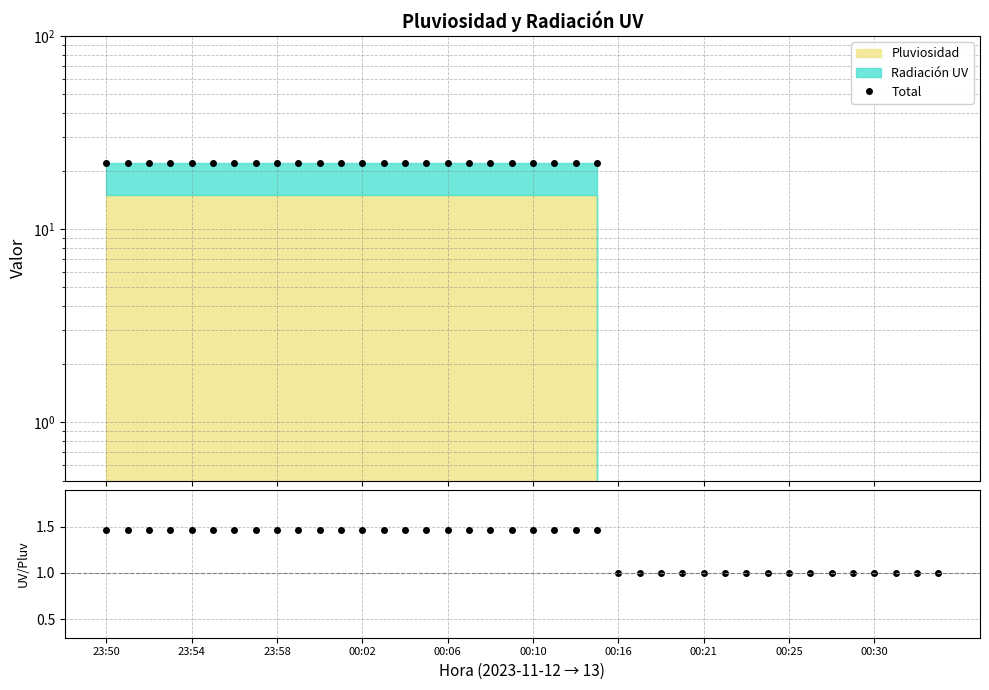

At how many categories does at least one series exceed 3?

24